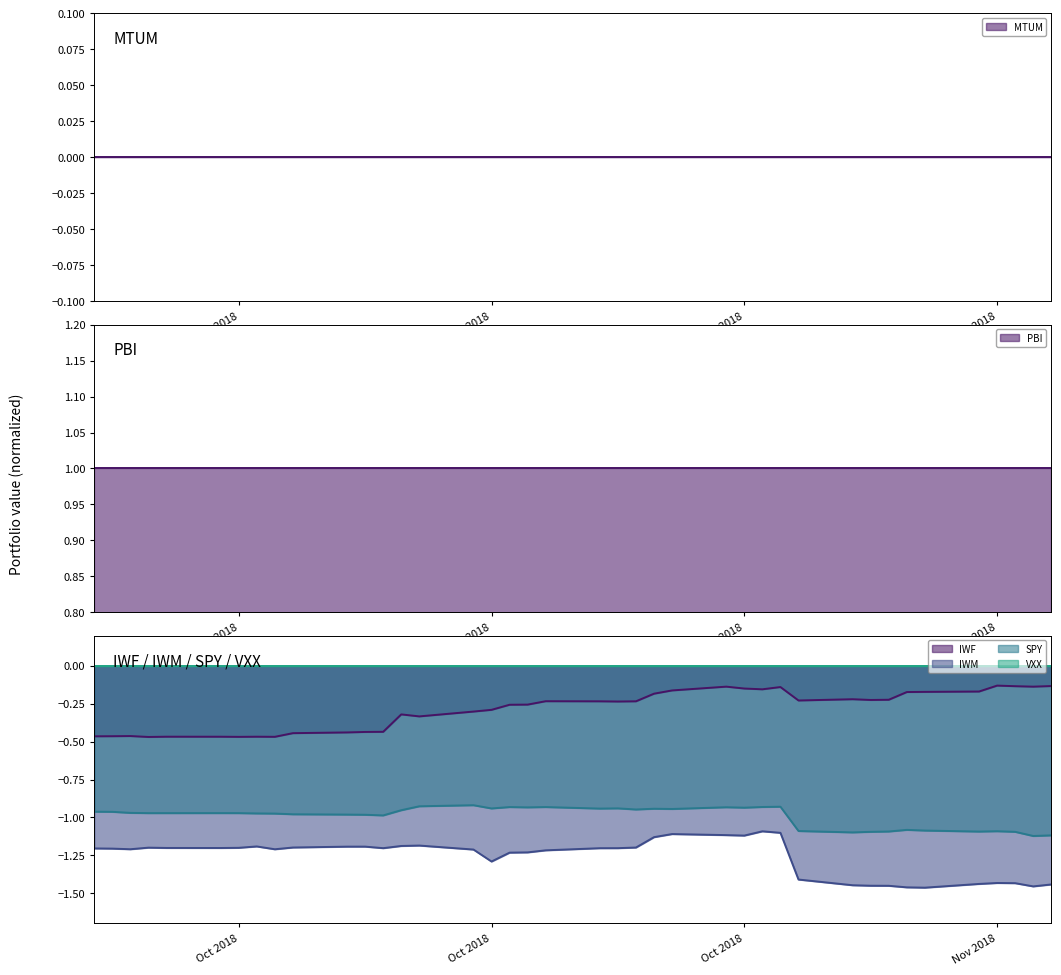

True or false: IWF has more than 2 interior local peaks.

True